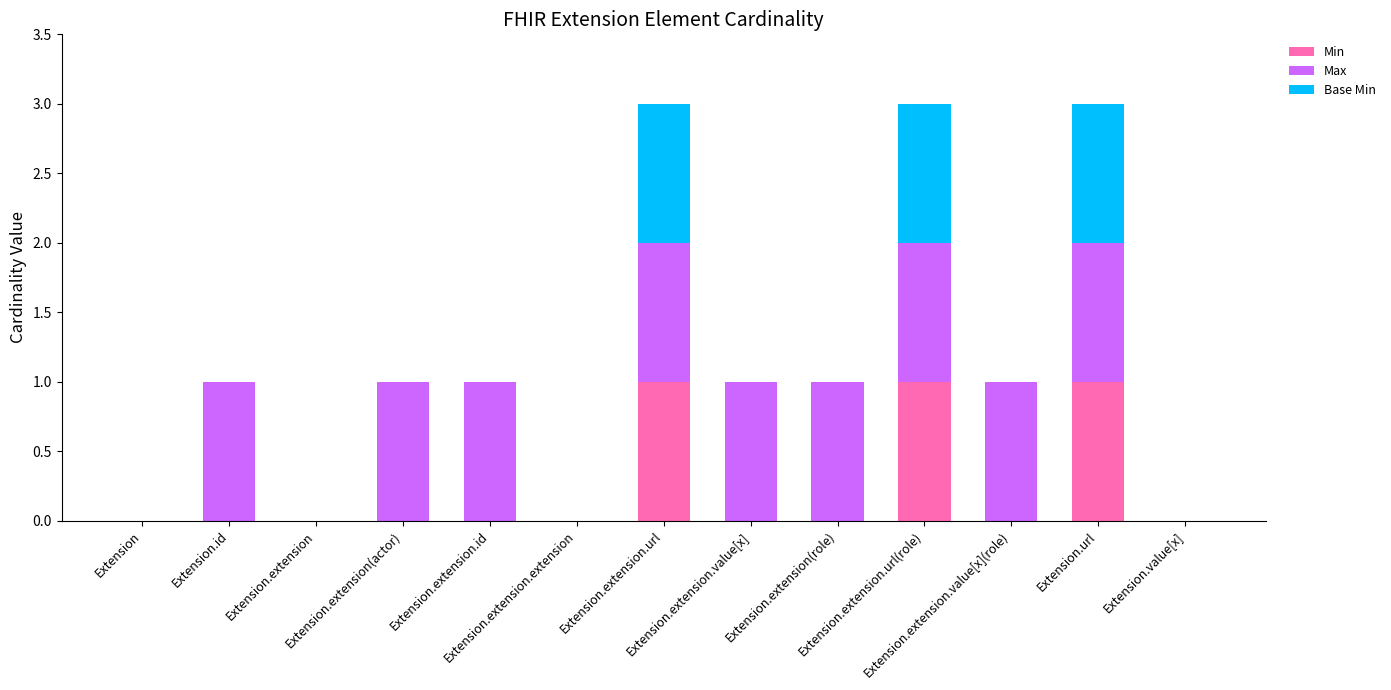

Does the chart contain stacked bars?

Yes